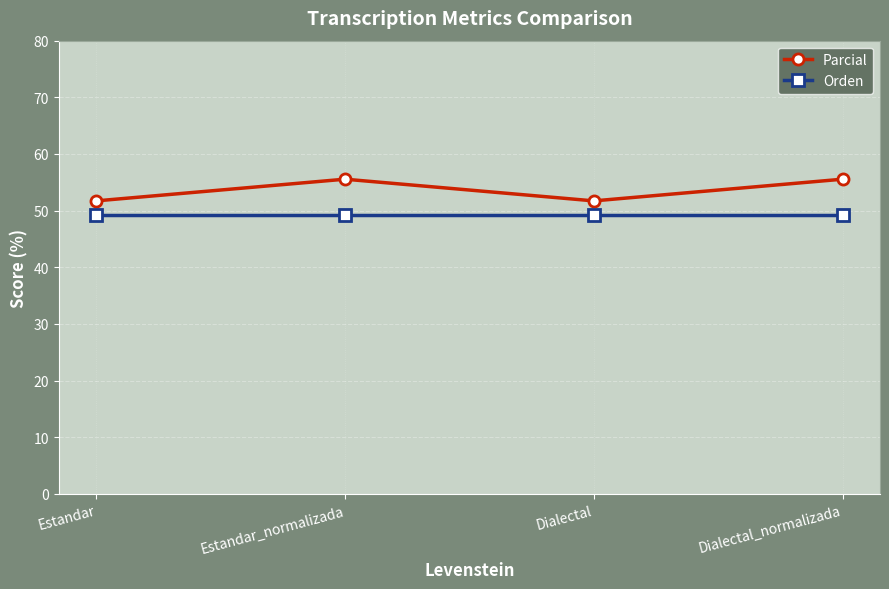

Count the number of categories in the chart.

4